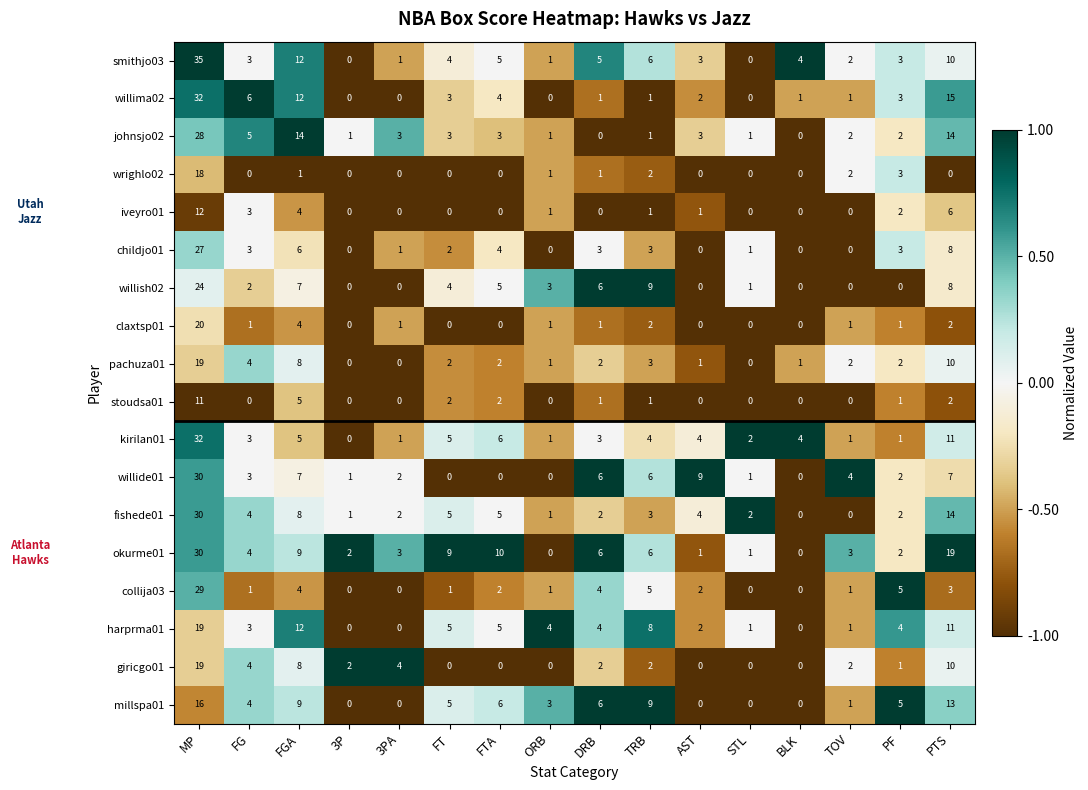

Which series has the widest spread of values?

smithjo03